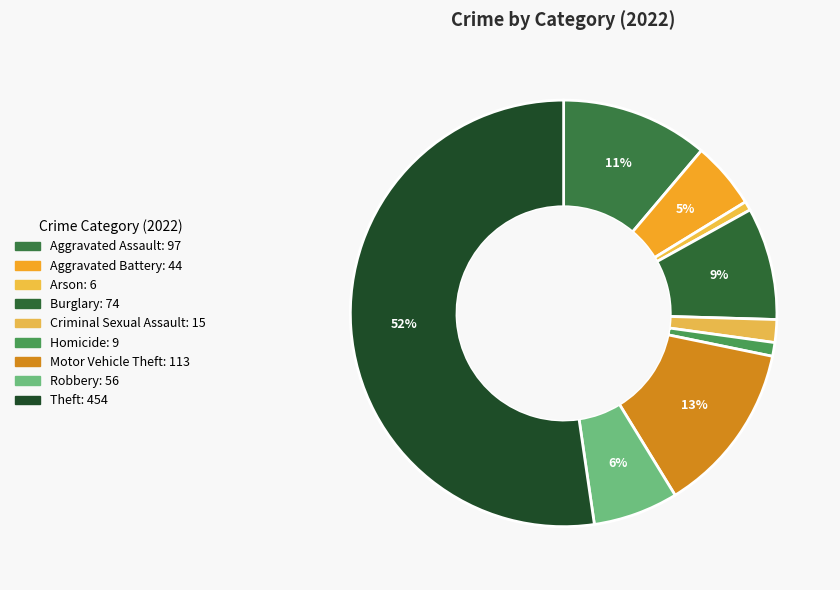

Count the number of slices in the pie.

9